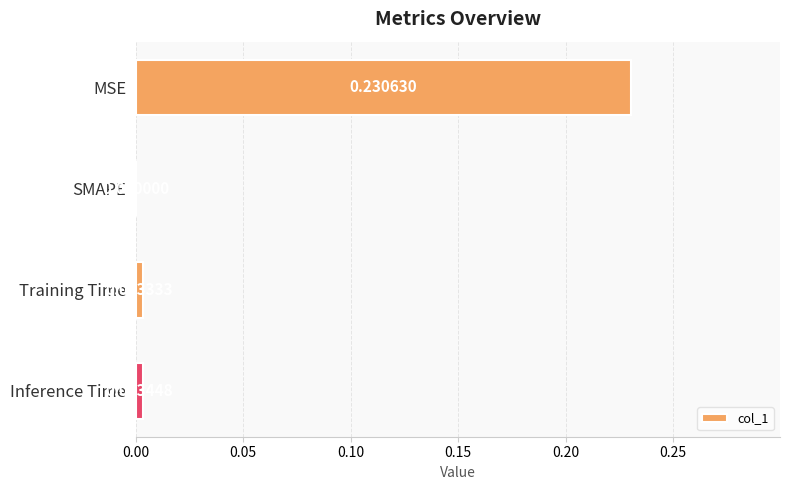

Where is the data nearest to the value 0?

SMAPE